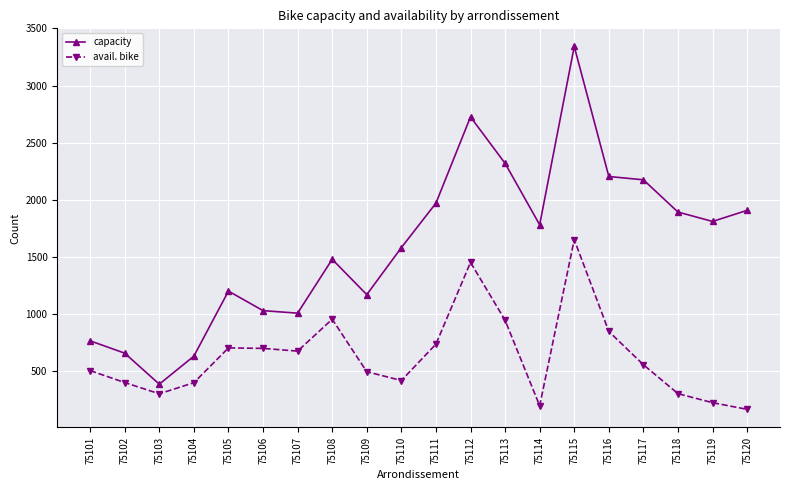

What is the approximate value of avail. bike at 75120?

169